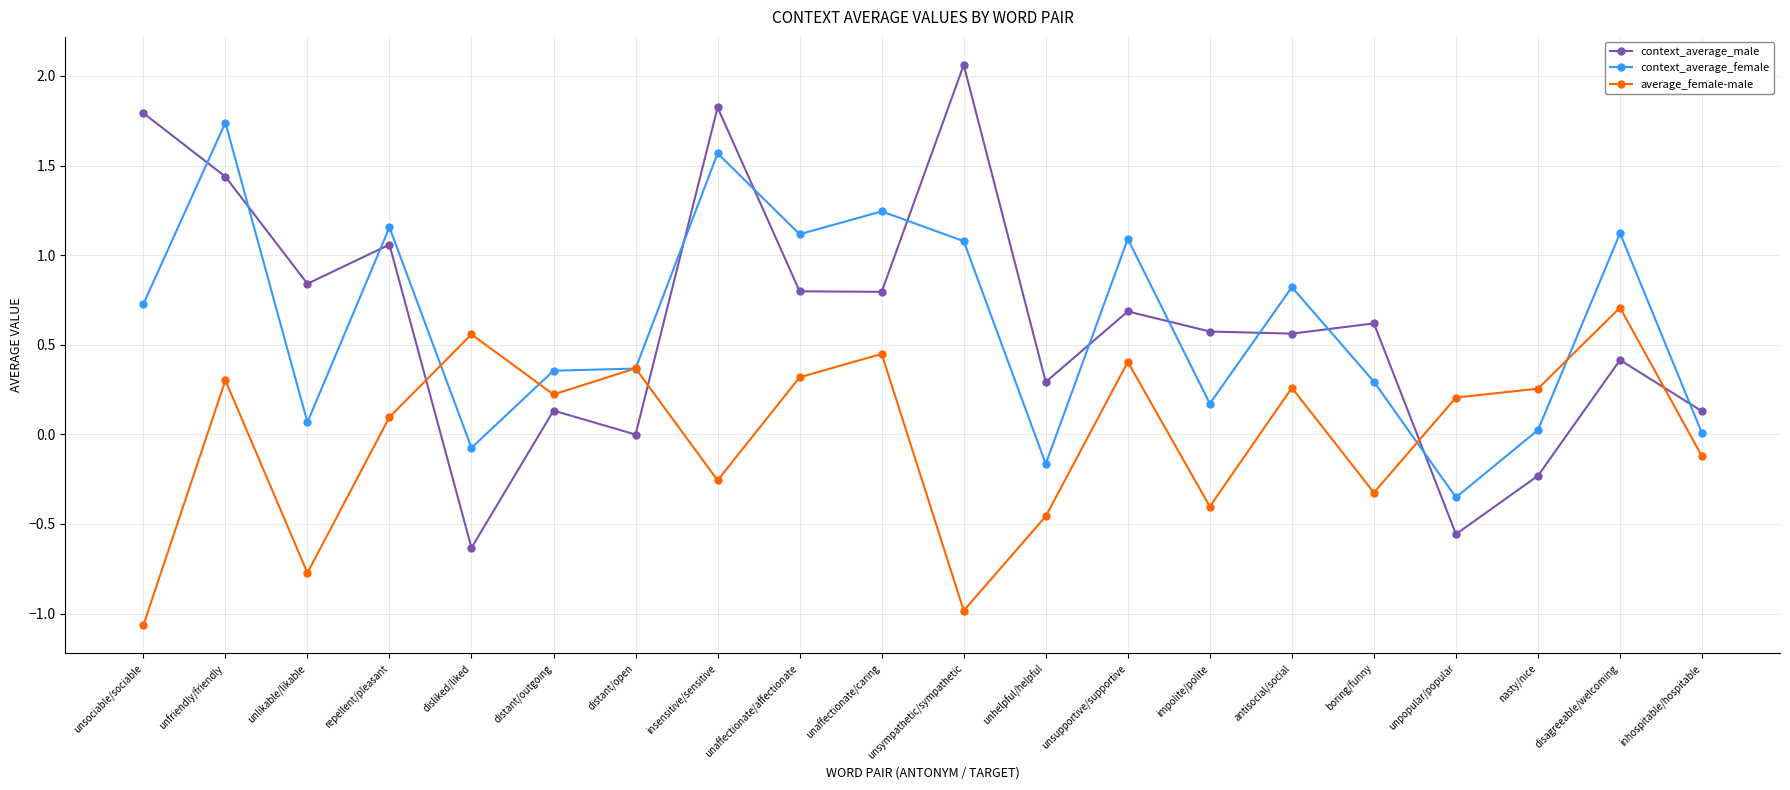

Rank the series by their maximum value, from highest to lowest.

context_average_male, context_average_female, average_female-male